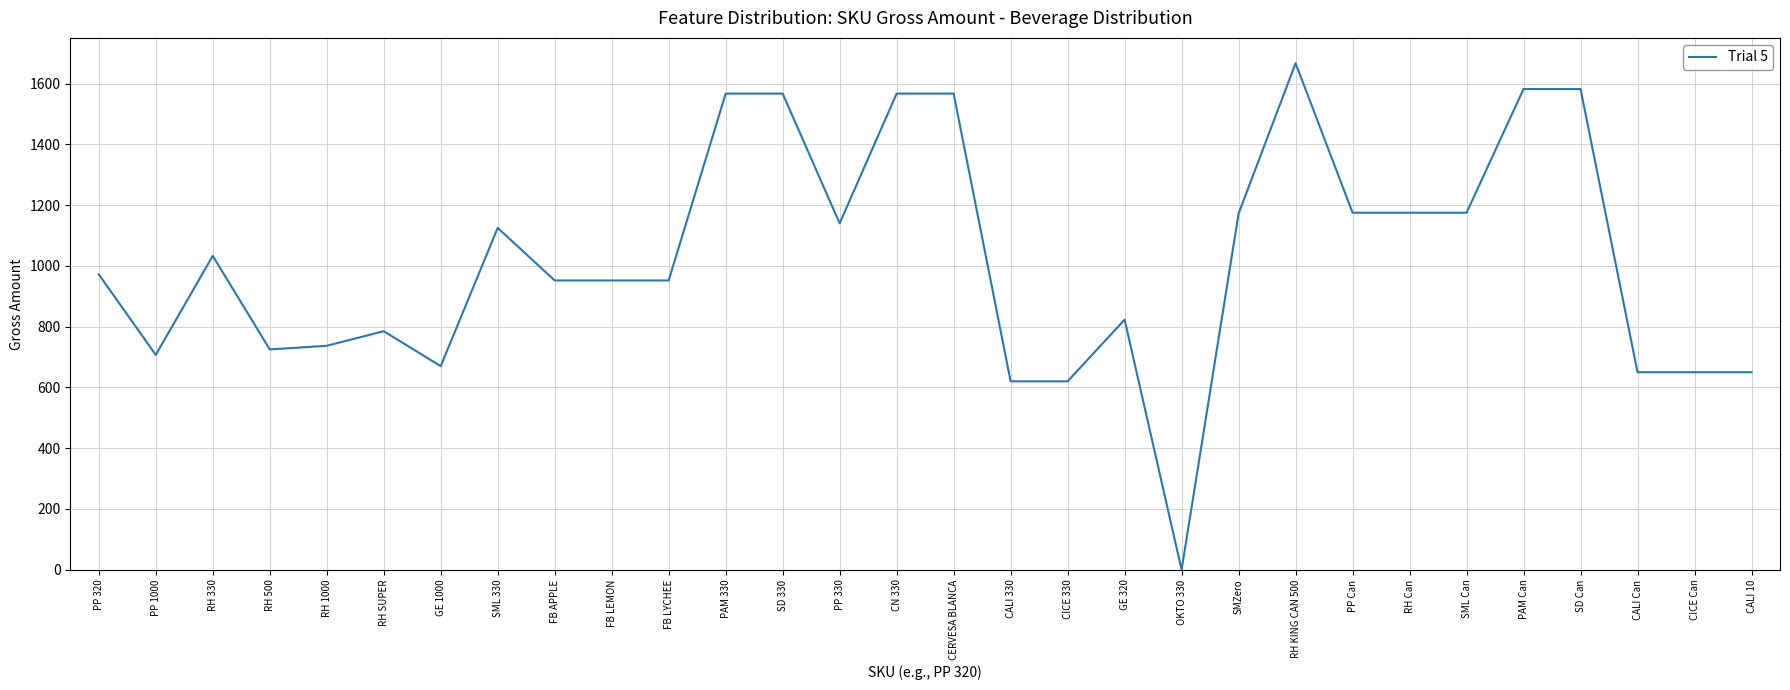

What is the difference between the maximum and minimum values?

1667